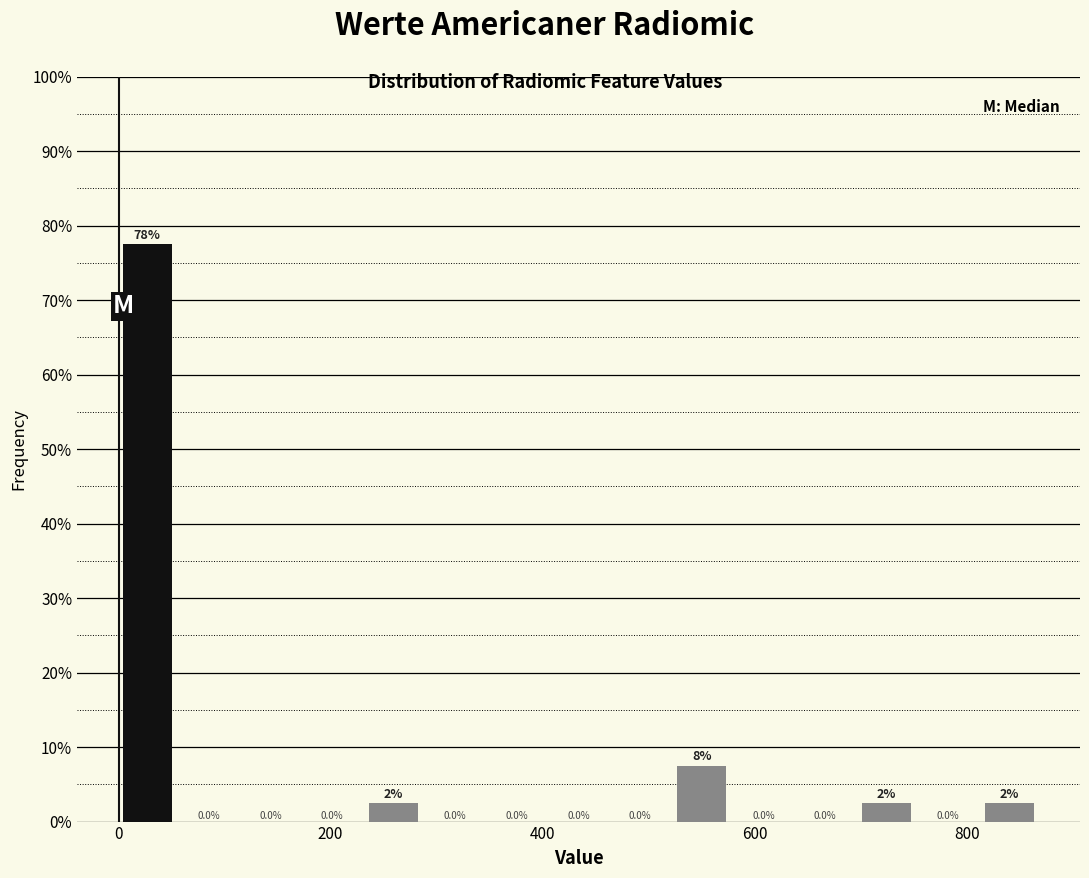

Read against the x-axis, roughly where is the centre of the tallest bar?

20